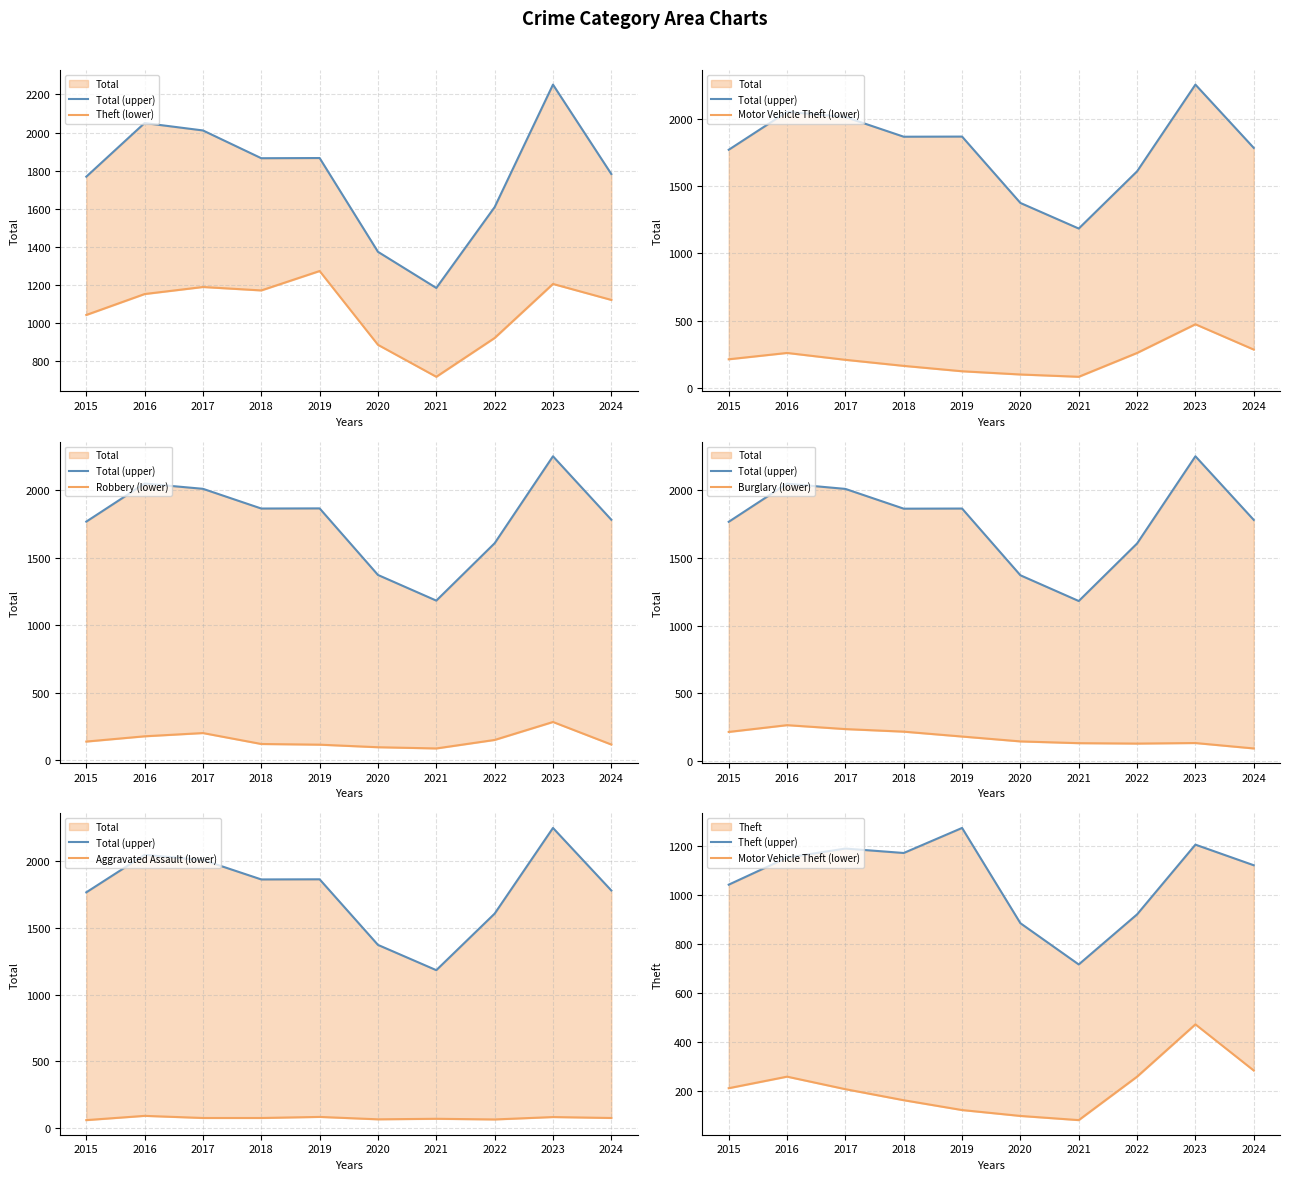

Which series has the largest total across all categories?

Total